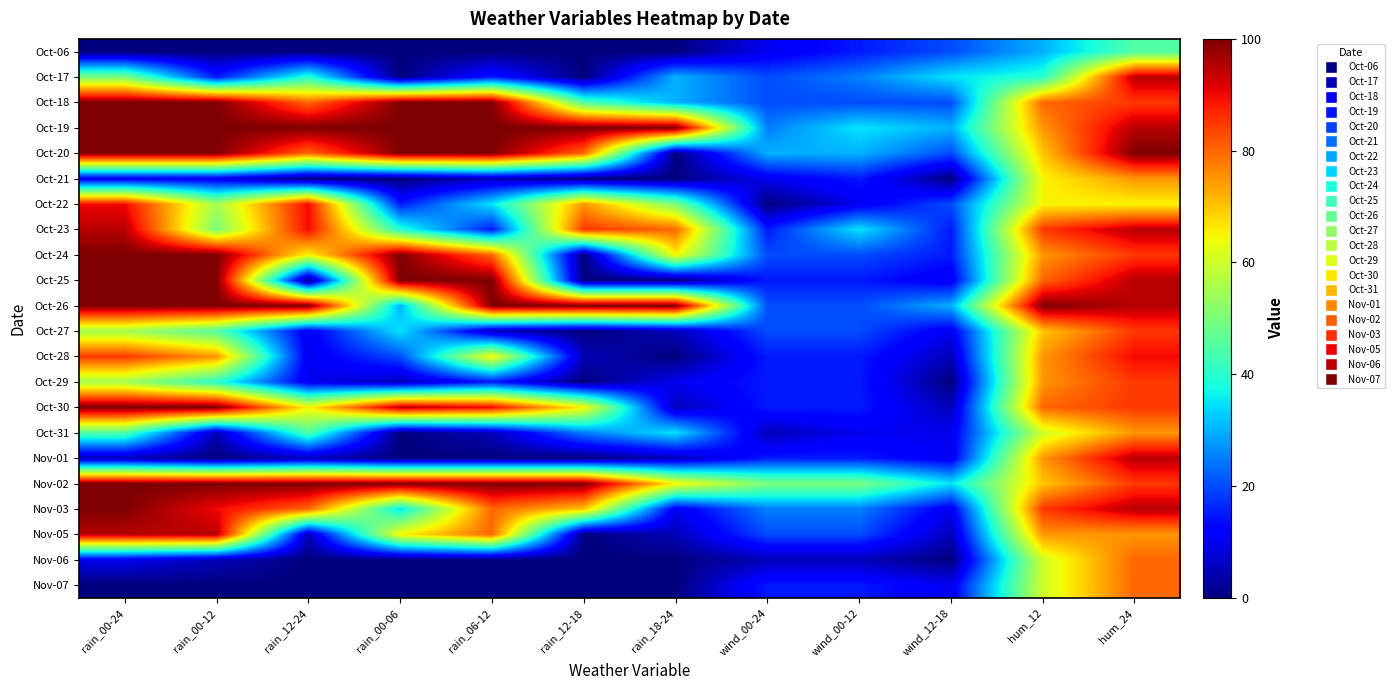

At wind_00-12, list the series in order from smallest to largest.

Nov-06, Oct-22, Oct-31, Oct-06, Oct-21, Oct-25, Oct-28, Oct-29, Oct-30, Nov-01, Nov-07, Oct-18, Oct-24, Oct-26, Oct-27, Nov-05, Oct-17, Nov-03, Oct-20, Oct-19, Oct-23, Nov-02